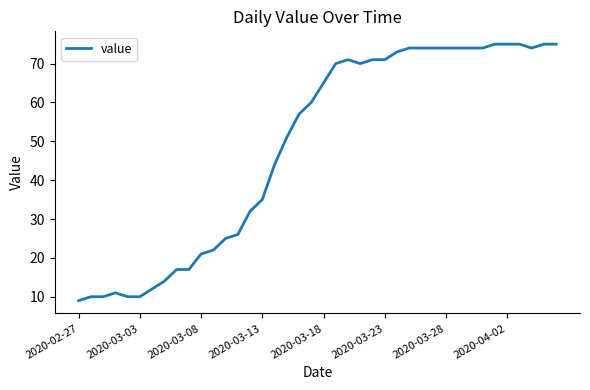

What is the maximum value shown in the chart?

75